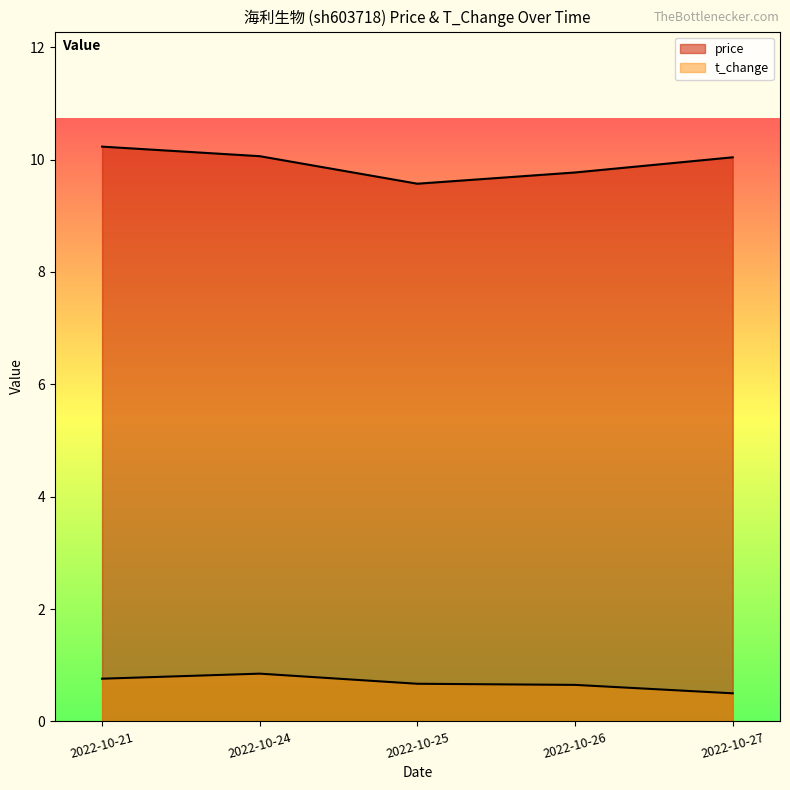

Rank the series by their maximum value, from lowest to highest.

t_change, price